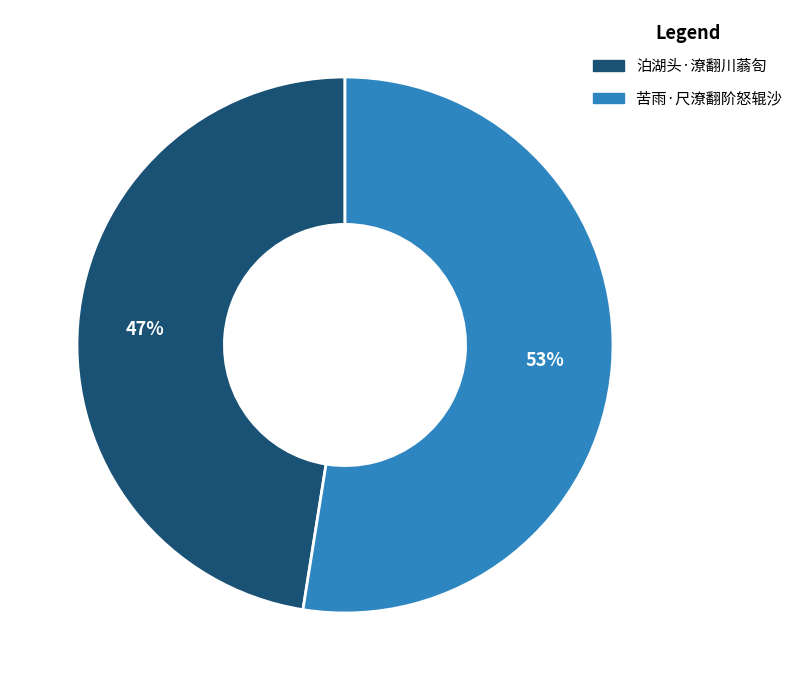

To the nearest percent, what is the combined percentage of 泊湖头·潦翻川蓊匌 and 苦雨·尺潦翻阶怒辊沙?

100%